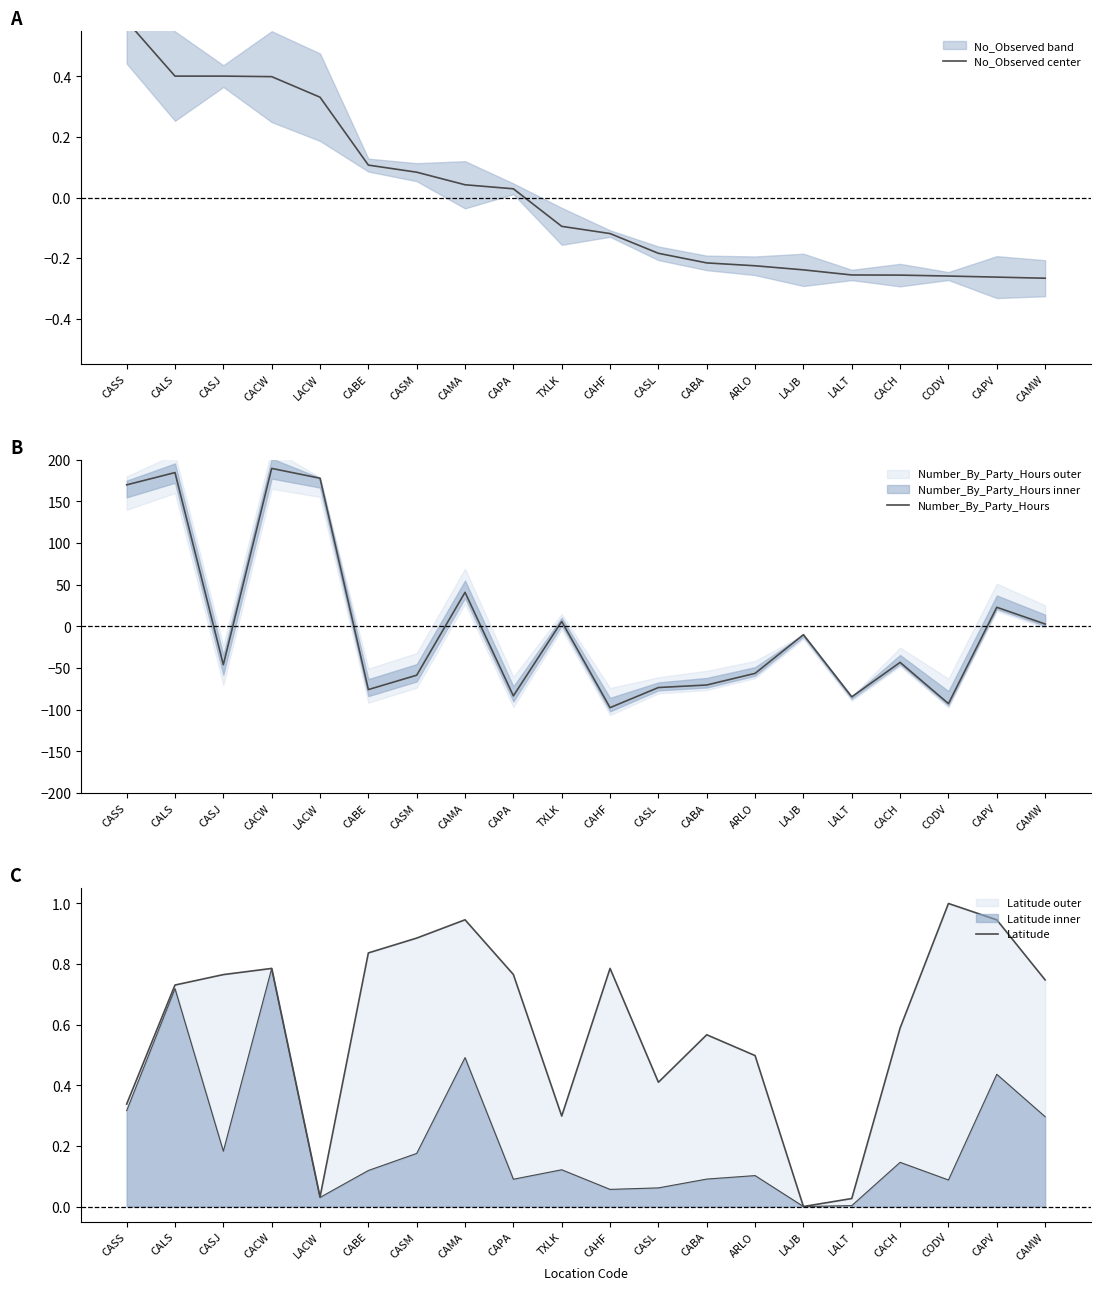

What are all the series names shown in the legend?

No_Observed center, Number_By_Party_Hours, Latitude